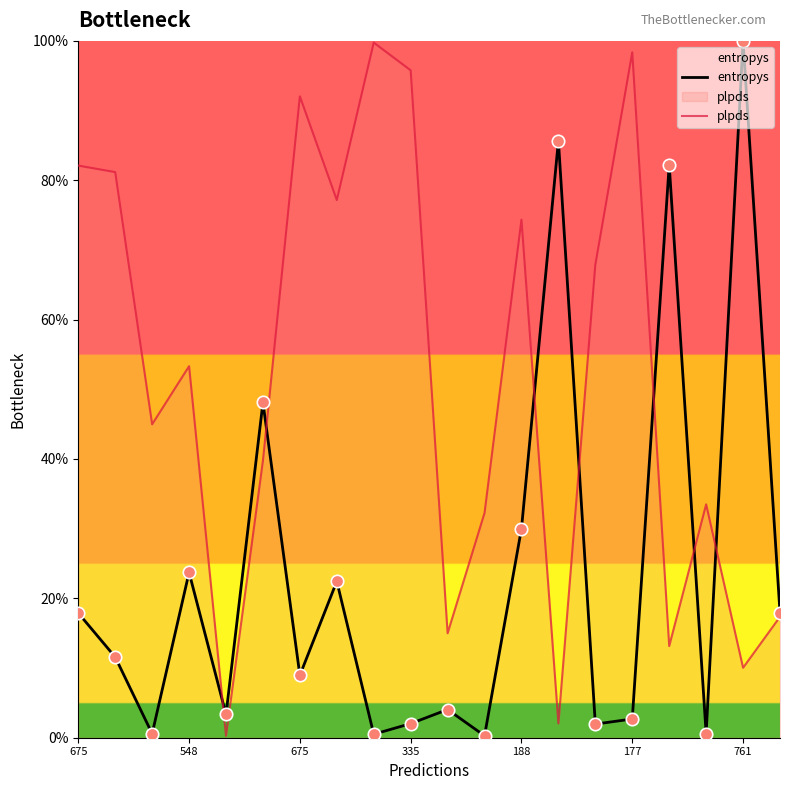

Which series reaches the maximum Y coordinate?

entropys